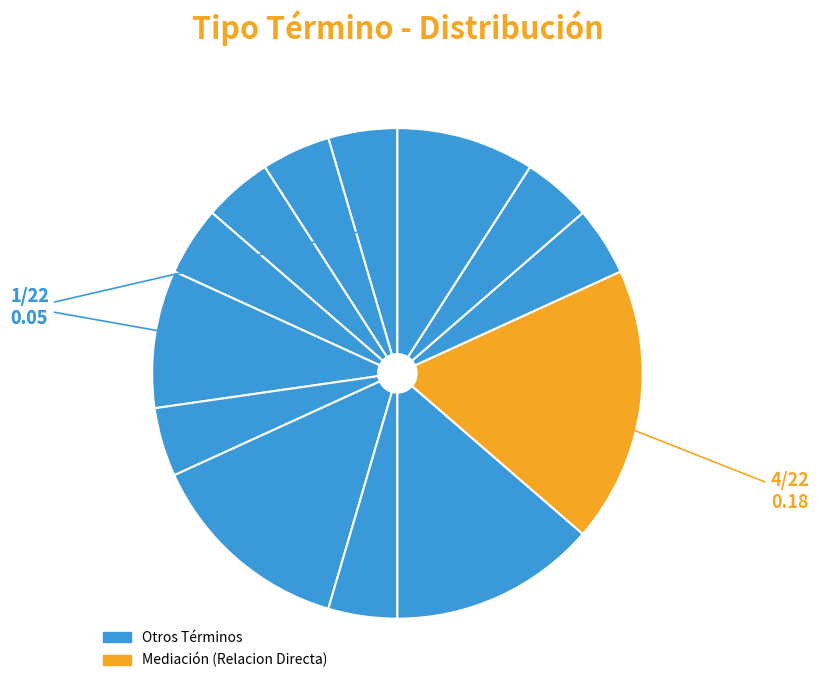

Count the number of slices in the pie.

13